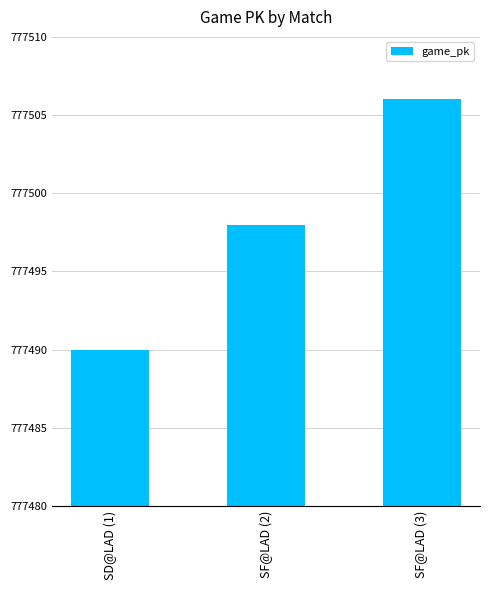

How many values are between 777490 and 777506?

3